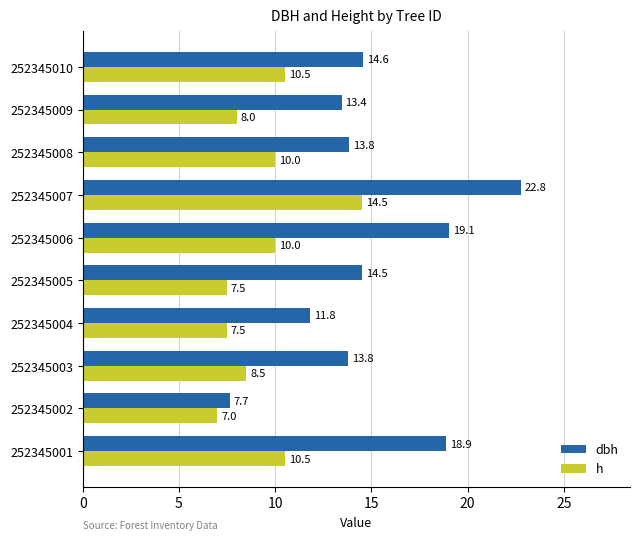

What value does the h series have at 252345008?

10.0